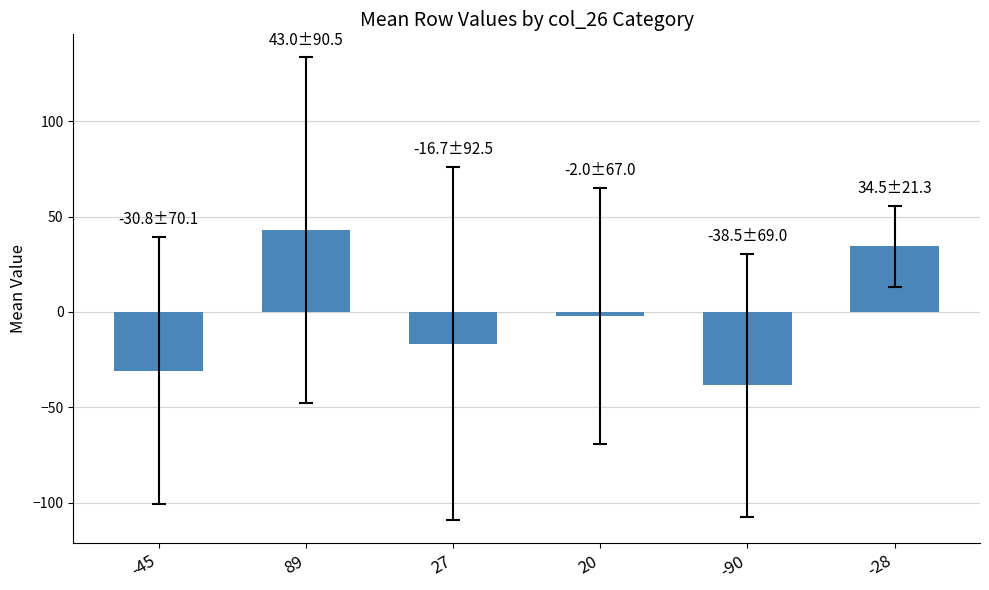

What is the smallest value displayed?

-38.5